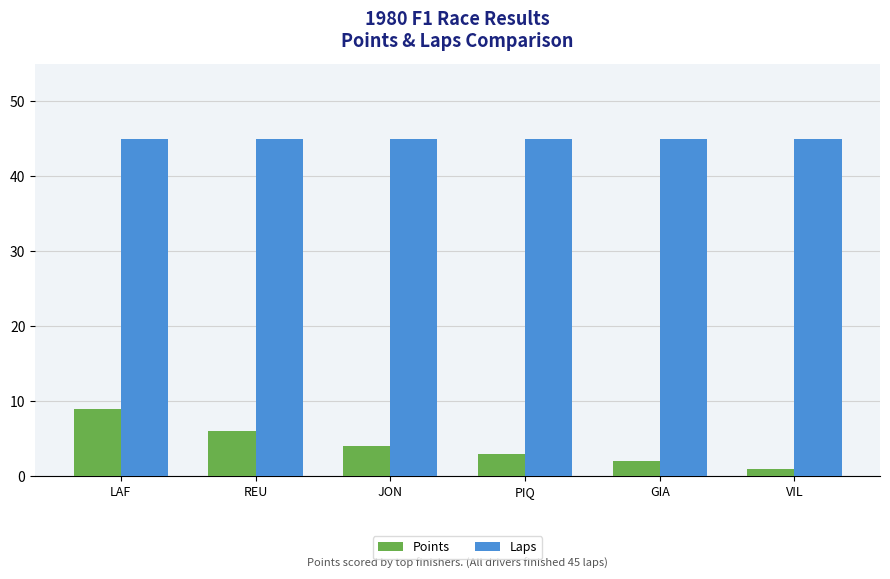

Read the Points value at JON.

4